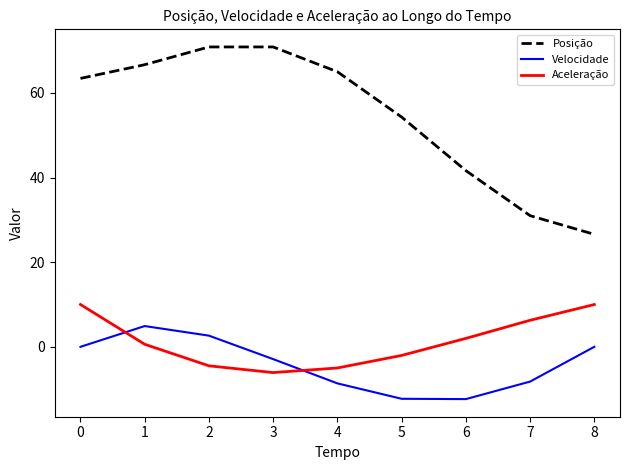

What is the minimum value shown in the chart?

-12.4